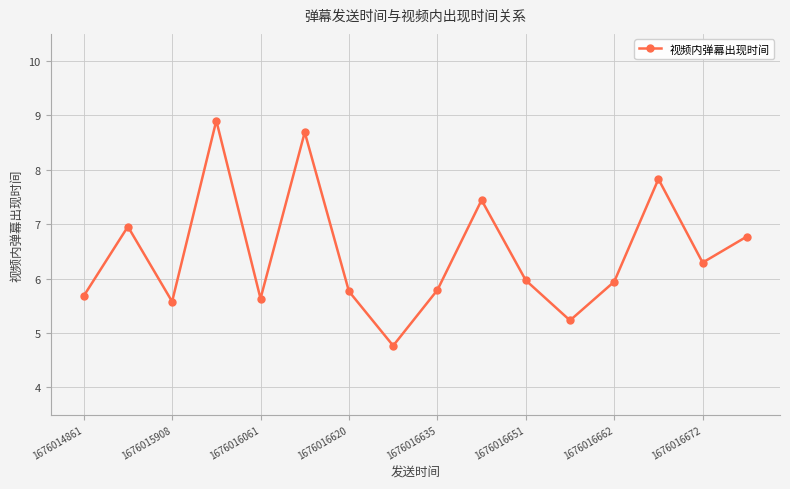

What is the difference between the maximum and minimum values?

4.1